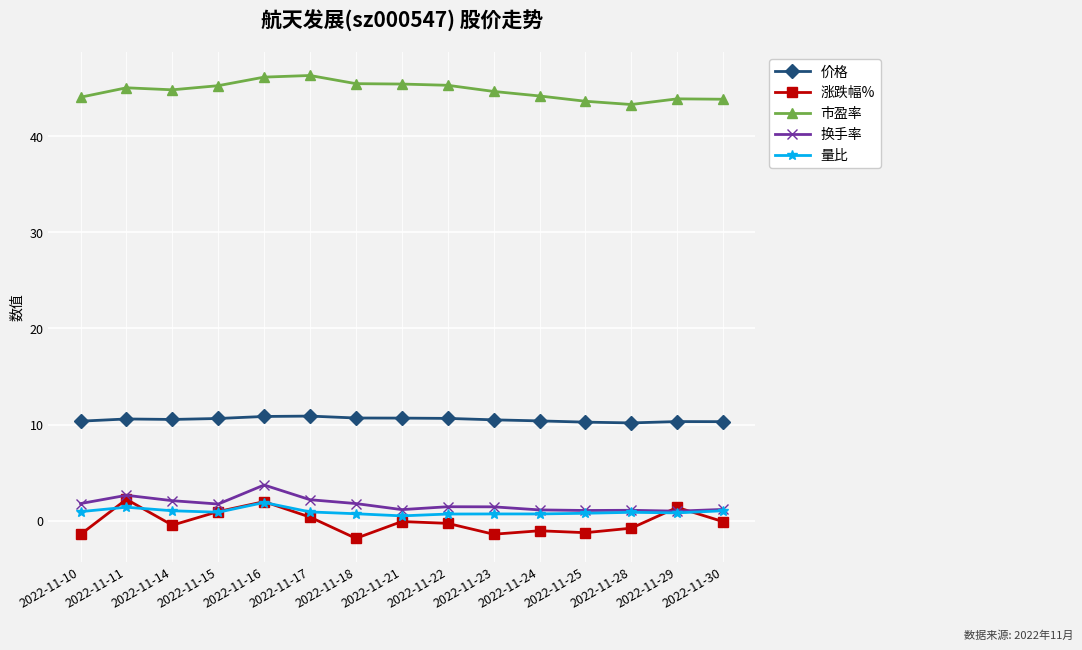

What is the difference between the 市盈率 values at 2022-11-21 and 2022-11-14?

0.6